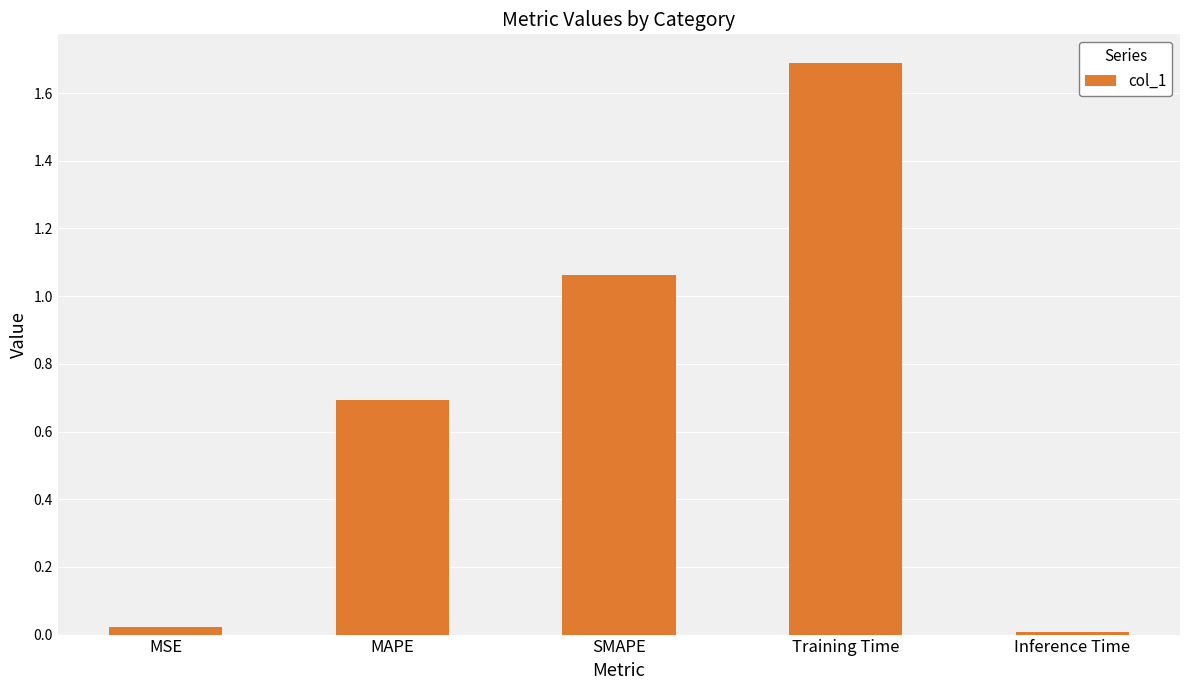

Which has a higher value, Inference Time or Training Time?

Training Time